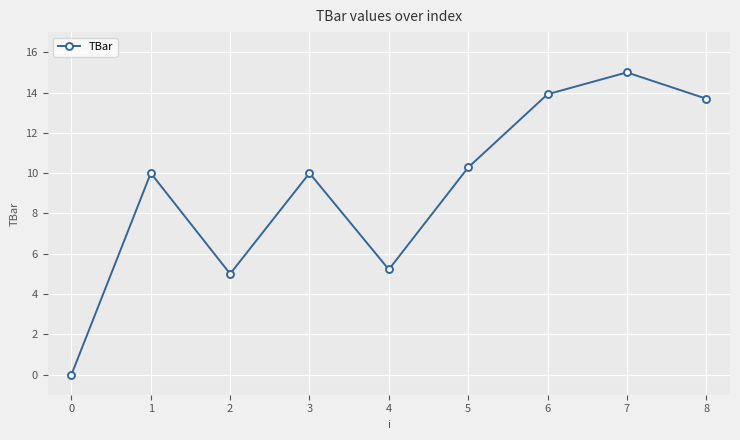

What is the sum of the values at 1 and 2?

15.0